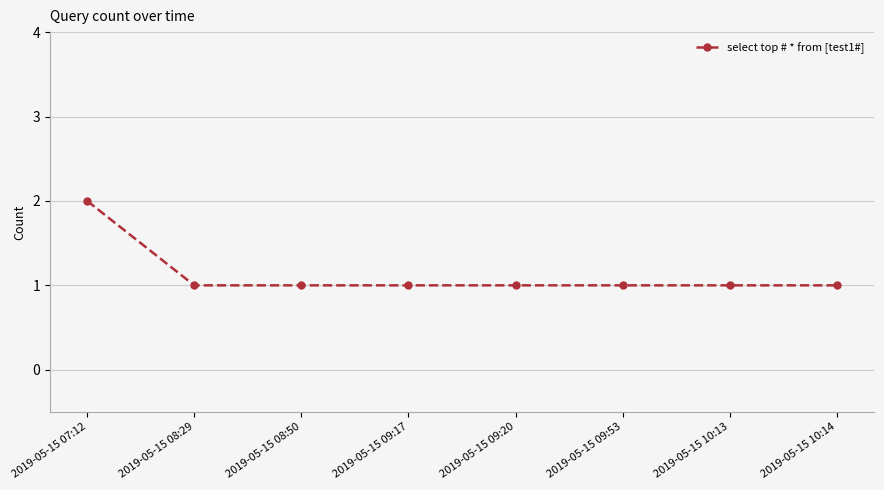

The chart shows a value of 0 at 2019-05-15 09:20. True or false?

False